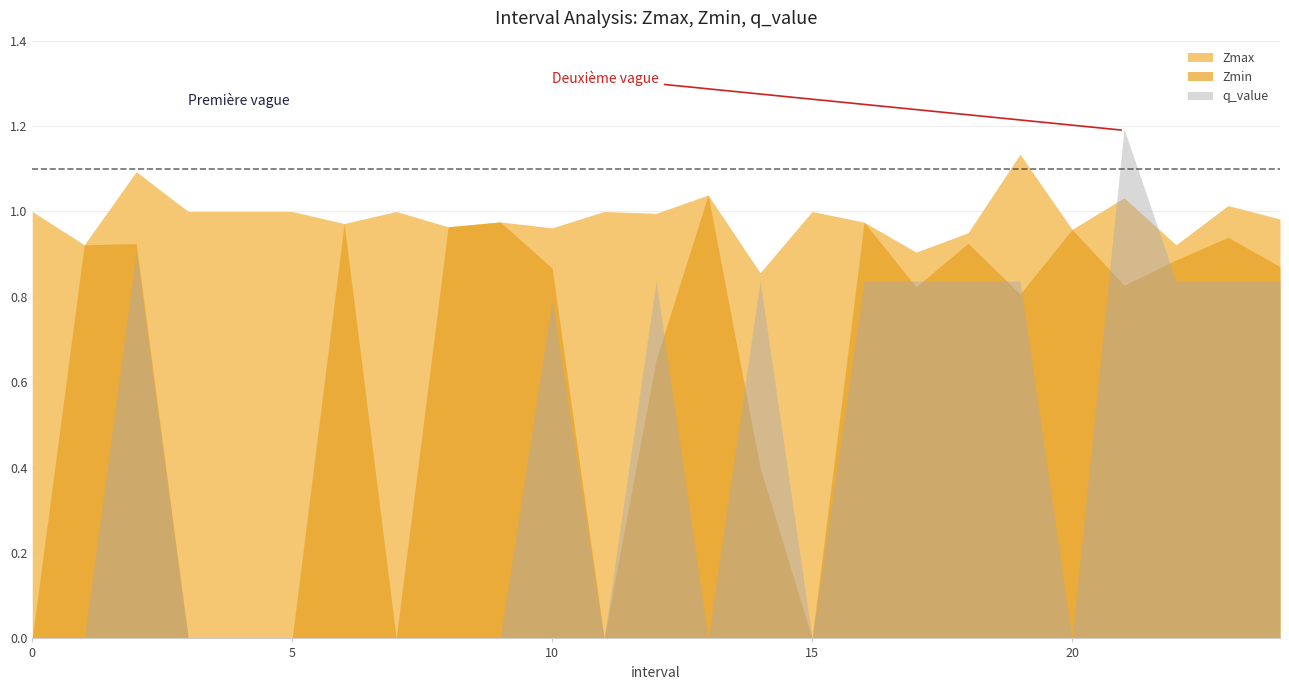

What is the spread (max minus min) of values at 23.0?

0.2